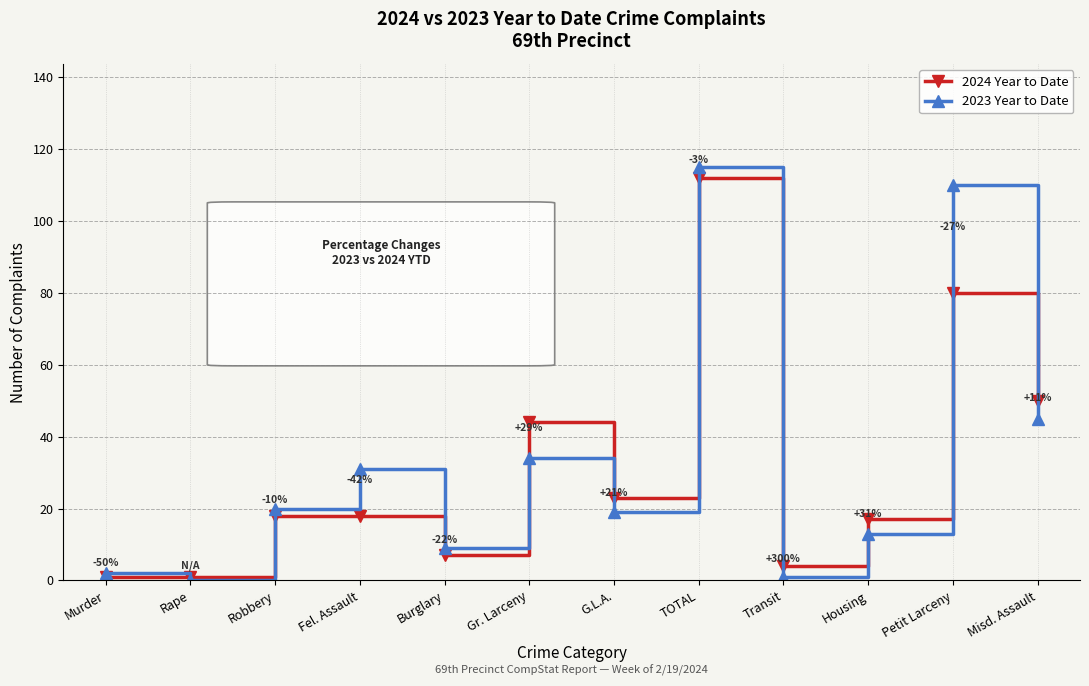

What is the highest value of the 2024 Year to Date series?

112